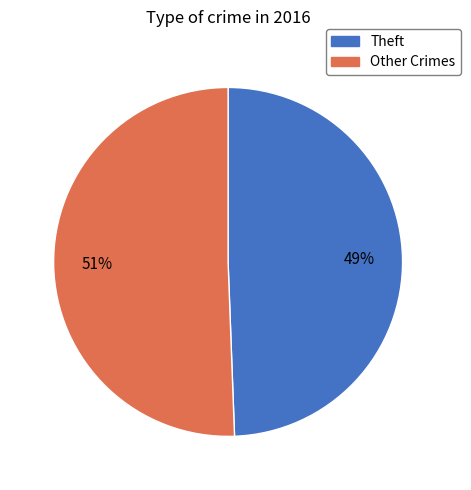

How many slices are in this pie chart?

2